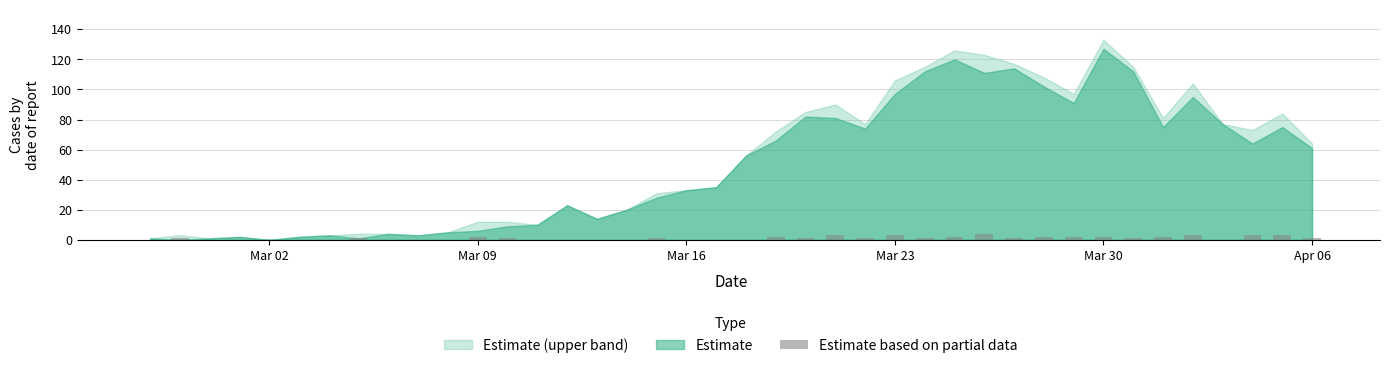

What is the maximum value shown in the chart?

4